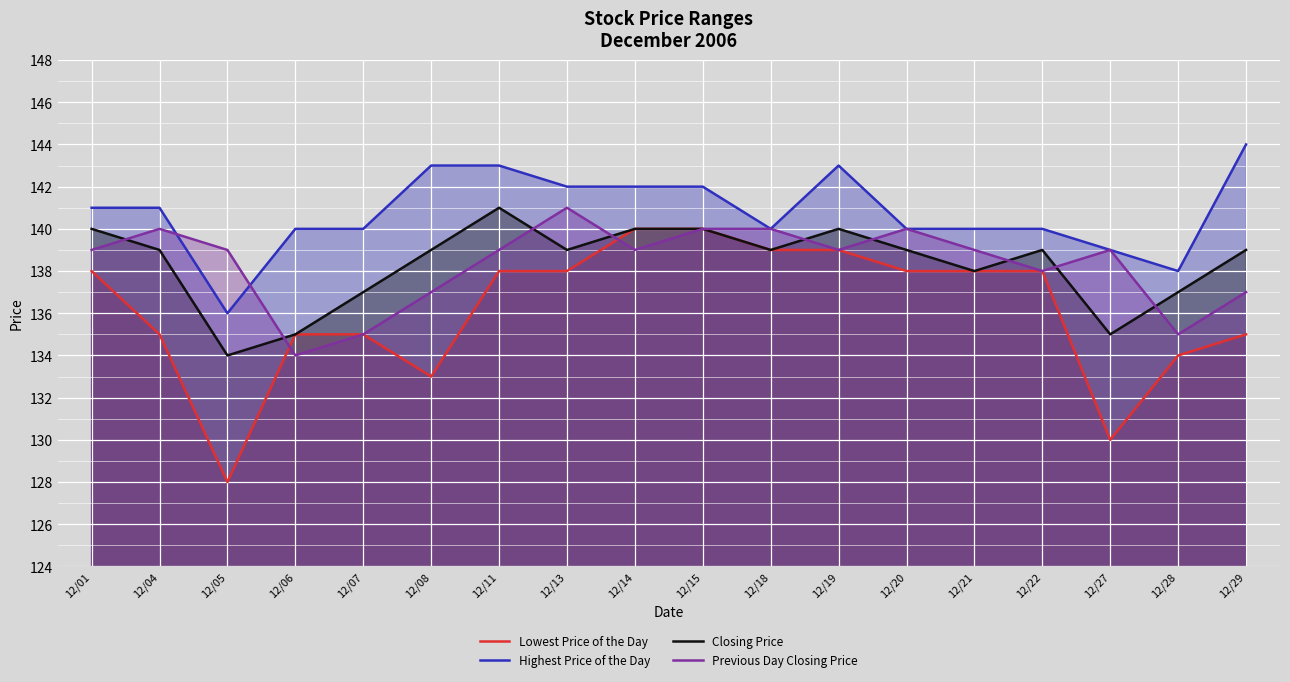

At which label does Closing Price reach its minimum?

12/05